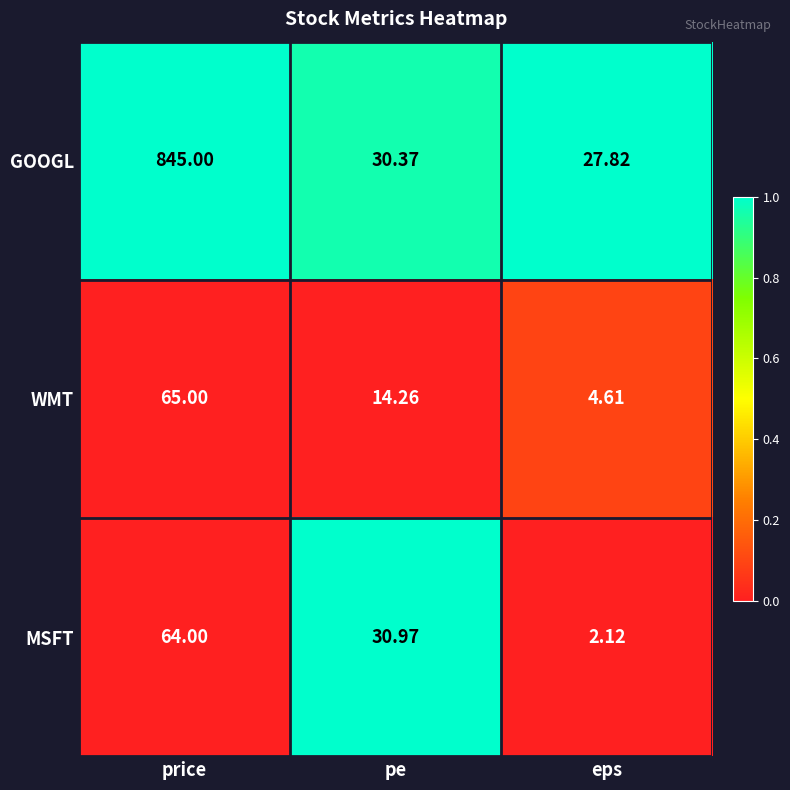

Which series has the widest spread of values?

GOOGL